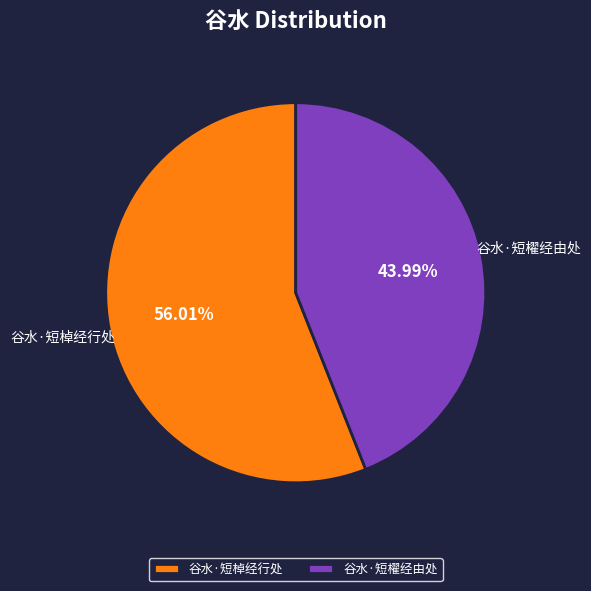

To the nearest percent, what is the combined percentage of 谷水·短櫂经由处 and 谷水·短棹经行处?

100%